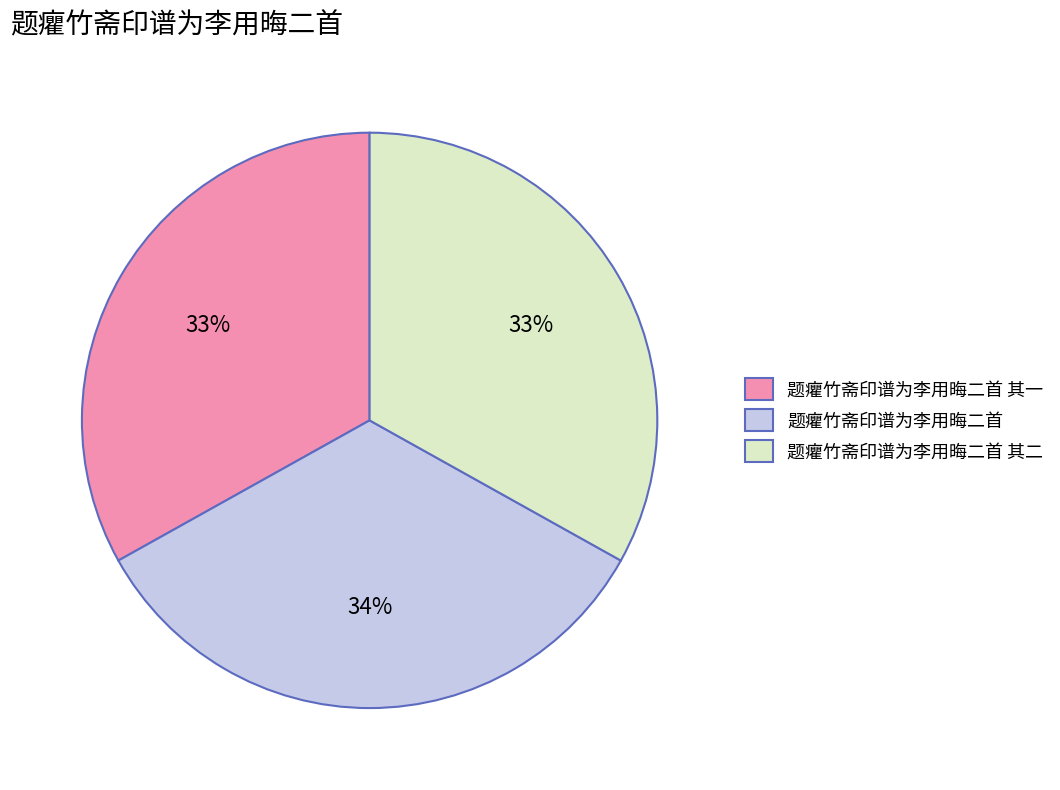

What is the ratio of the value at 题癯竹斋印谱为李用晦二首 to the value at 题癯竹斋印谱为李用晦二首 其二?

1.0